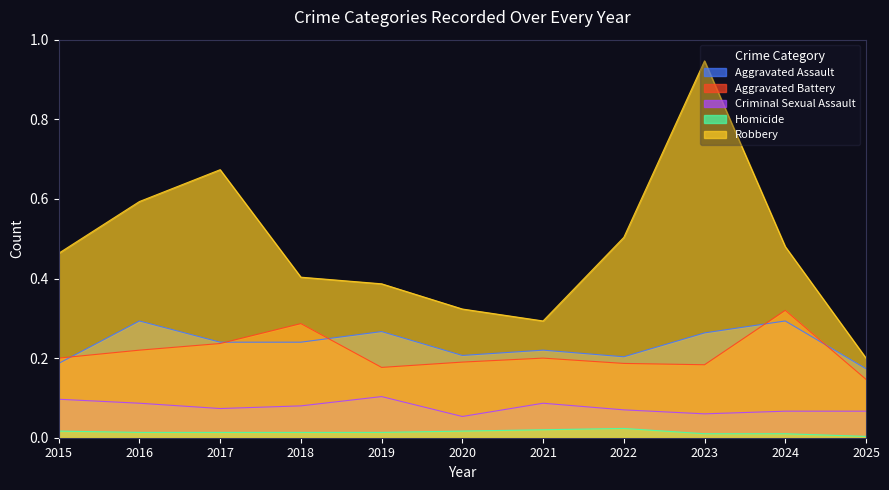

Does the chart have visible grid lines?

No